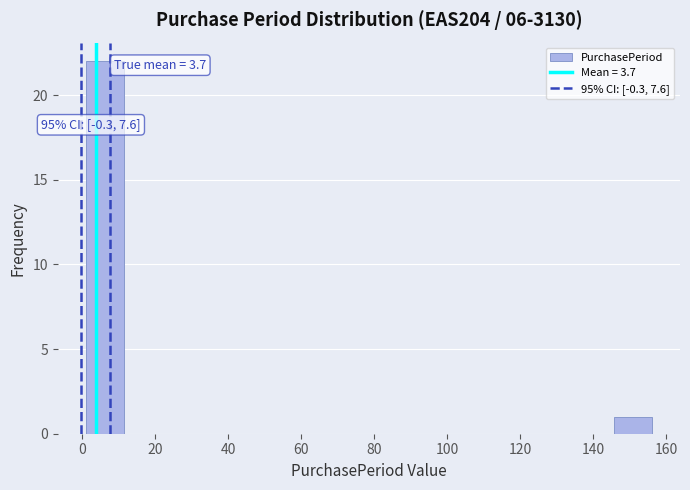

Over which range of the x-axis is the bar tallest?

2 to 12